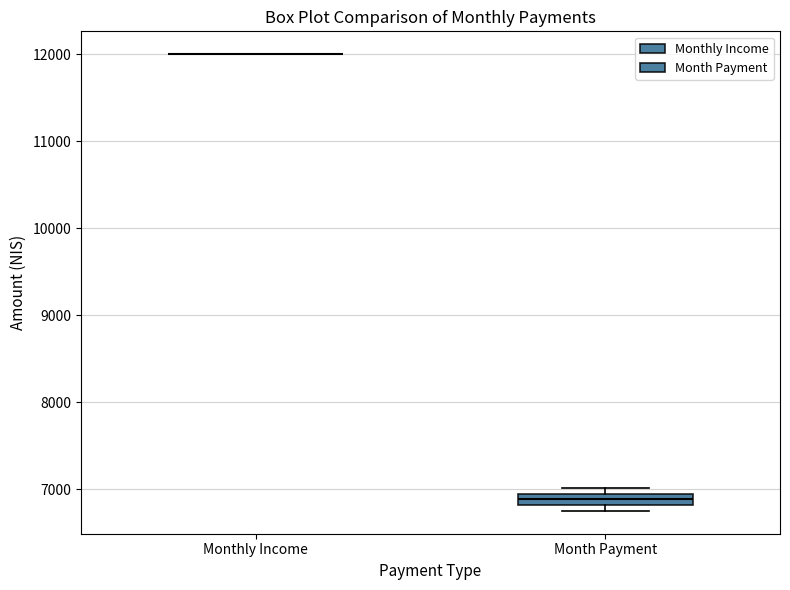

Which box is the tallest, from its lower edge to its upper edge?

Month Payment